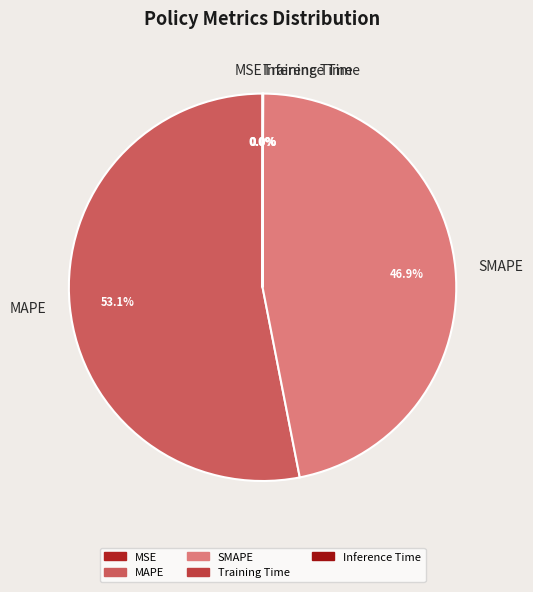

What is the majority slice?

MAPE